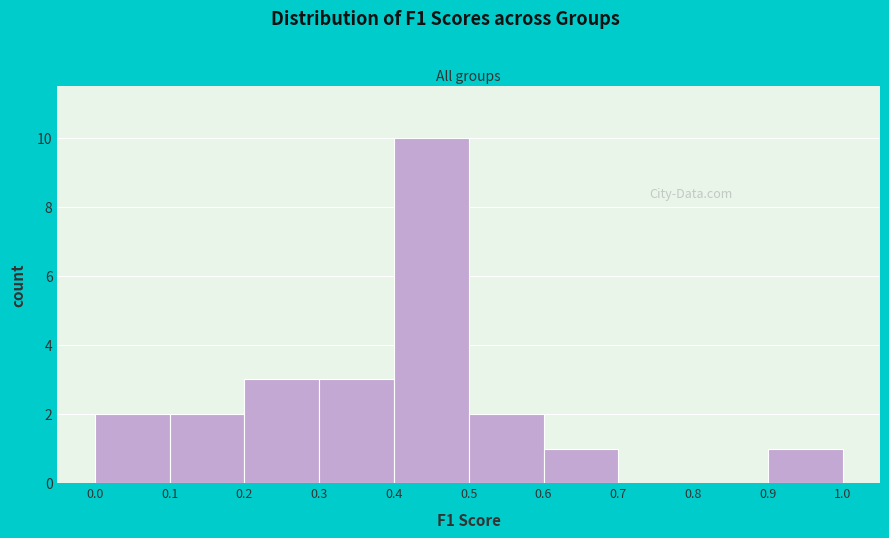

Reading left to right, list every bar in this chart as the range it spans on the x-axis followed by its height. The values are not printed on the chart, so give them approximately, as read against the axis.

0.0 to 0.1: 2
0.1 to 0.2: 2
0.2 to 0.3: 3
0.3 to 0.4: 3
0.4 to 0.5: 10
0.5 to 0.6: 2
0.6 to 0.7: 1
0.7 to 0.8: 0
0.8 to 0.9: 0
0.9 to 1.0: 1